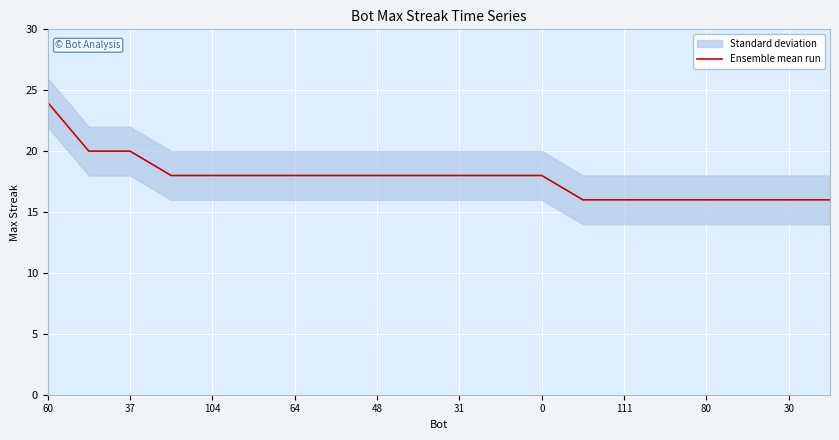

What is the highest value of the Ensemble mean run series?

24